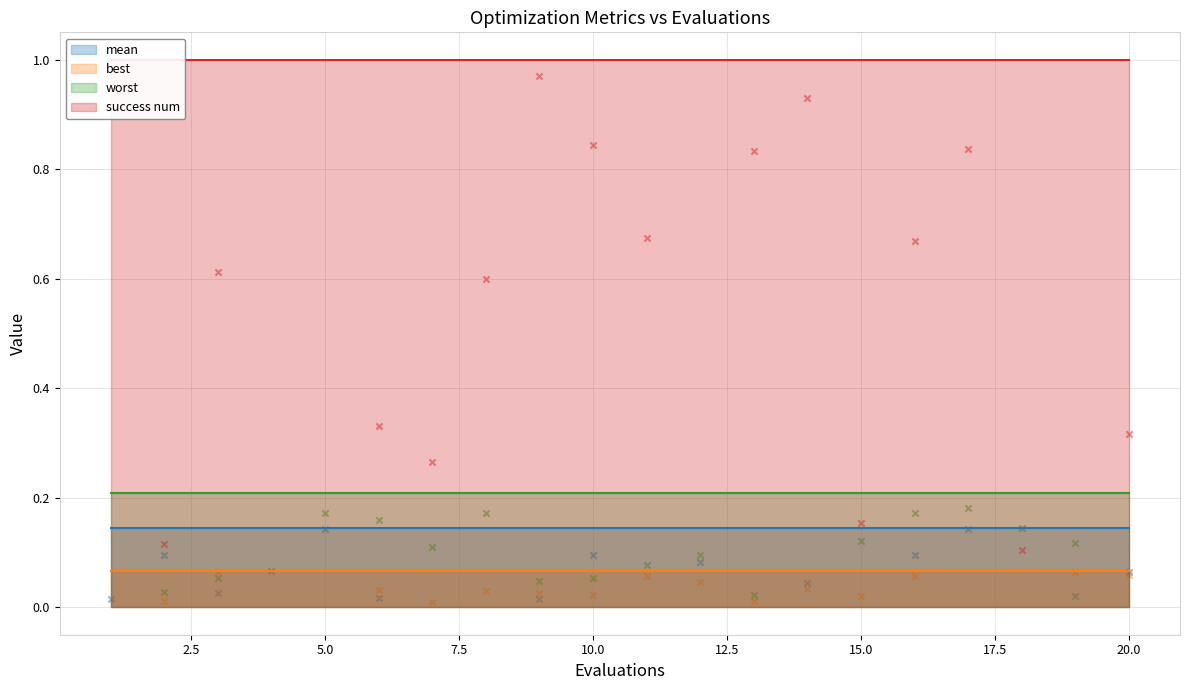

Which series contains the lowest Y value?

best